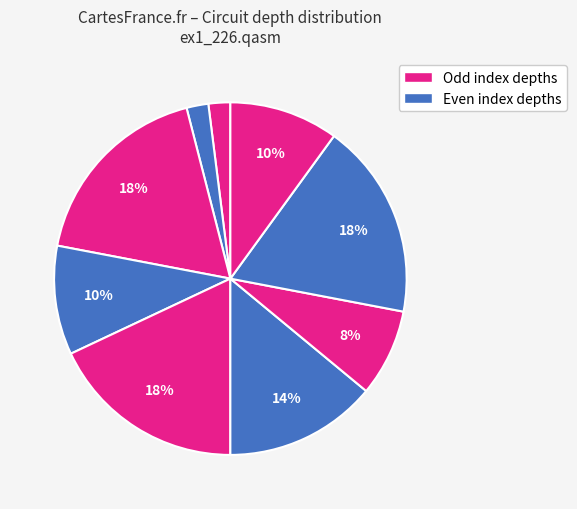

Count the number of slices in the pie.

9